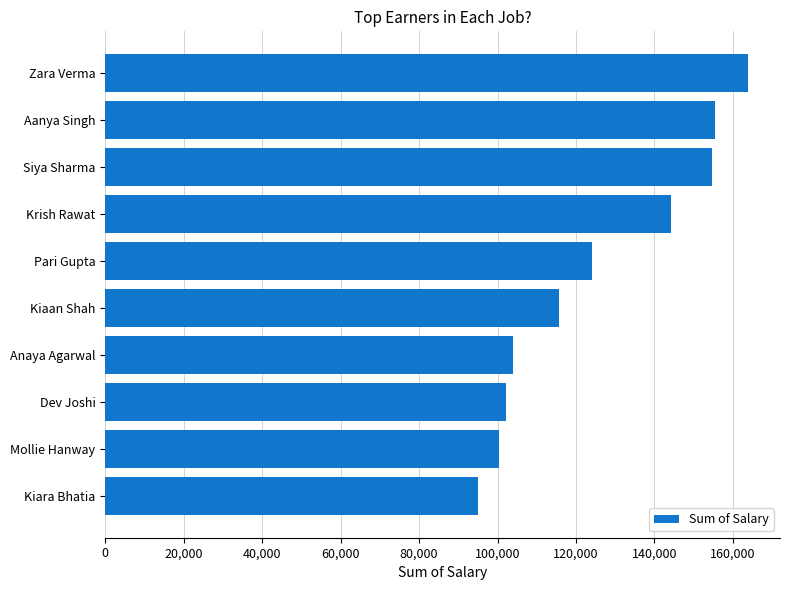

Count the number of categories in the chart.

10